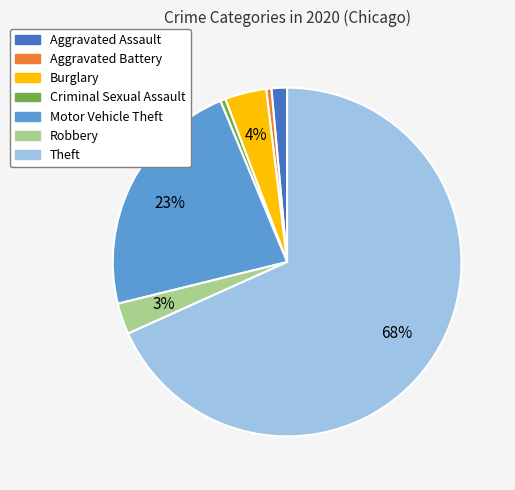

Between Aggravated Assault and Theft, which is larger?

Theft